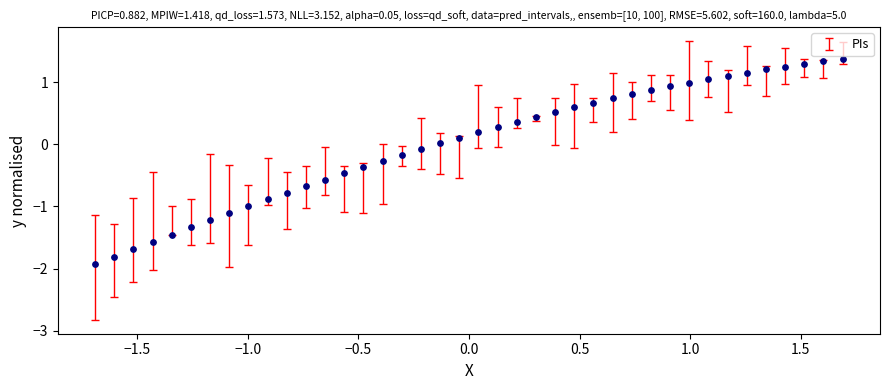

What is the range of Y values (max minus min)?

3.3